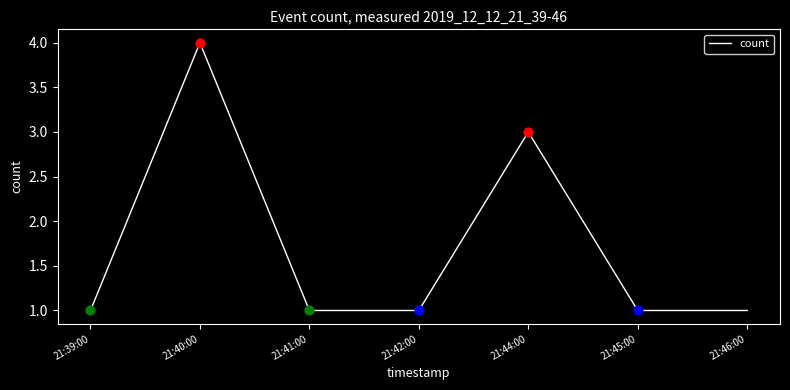

Approximately how many times larger is the value at 21:42:00 compared to 21:44:00?

0.3